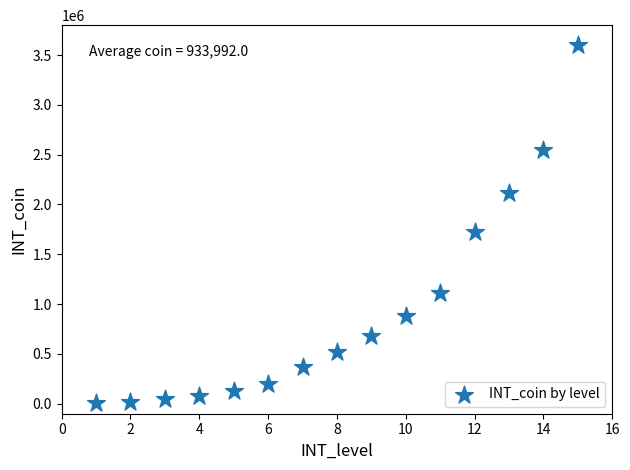

What Y value in the scatter plot is closest to 1803100?

1722200